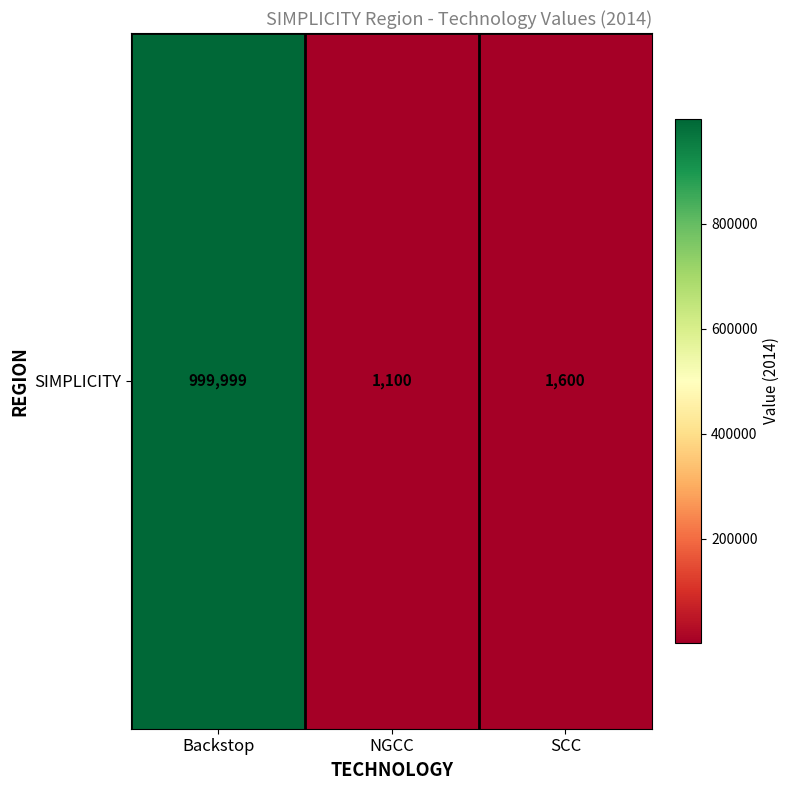

Reading left to right, transcribe all the data shown in this chart.

Backstop=999999	NGCC=1100	SCC=1600